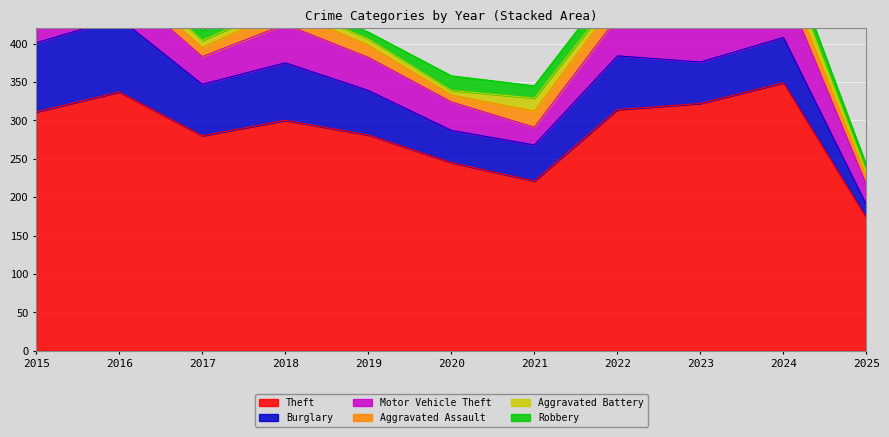

At 2022, list the series in order from smallest to largest.

Aggravated Battery, Robbery, Aggravated Assault, Motor Vehicle Theft, Burglary, Theft